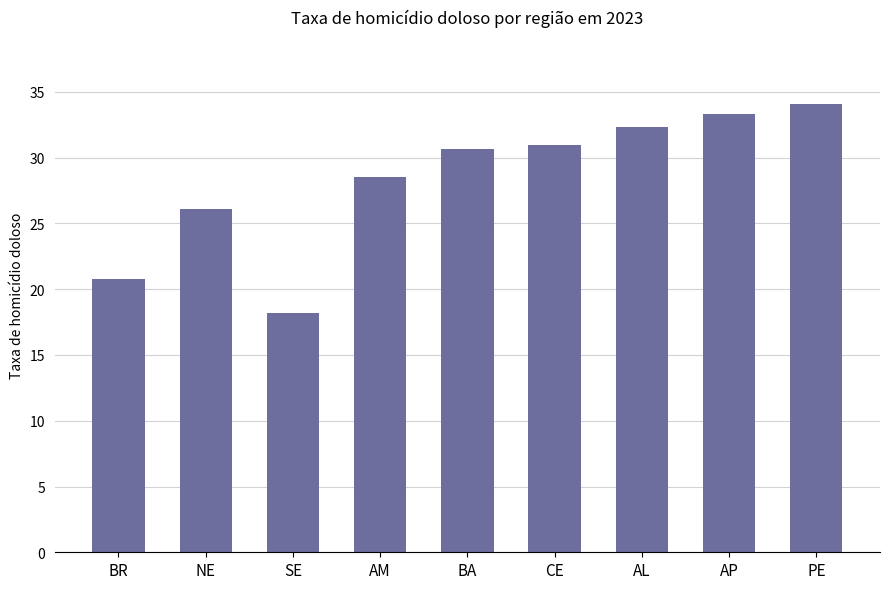

The value at SE is 18.2. True or false?

True